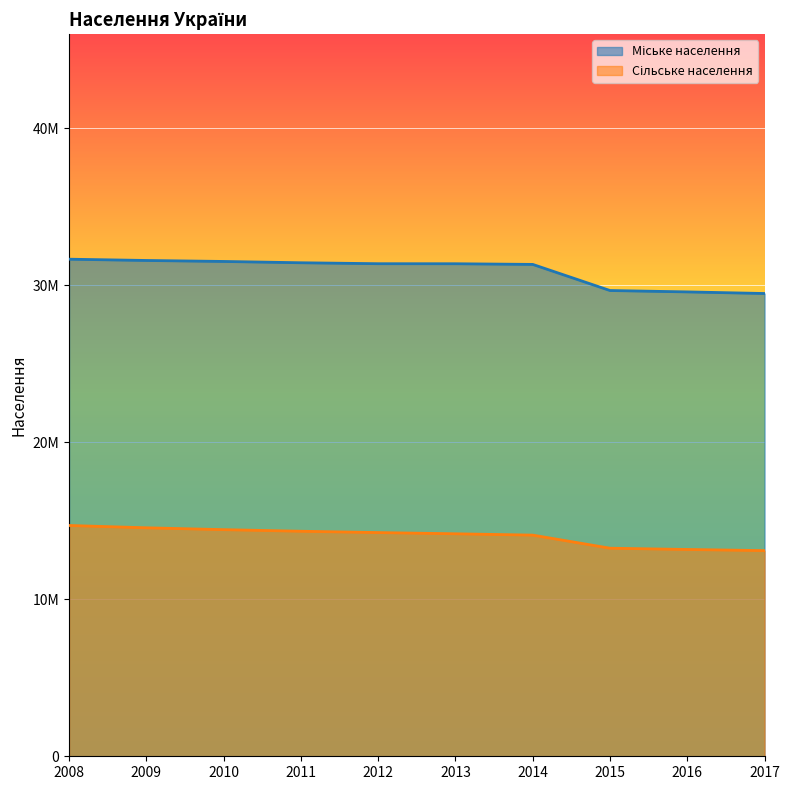

What is the approximate value of Міське населення at 2010, to the nearest 100?

31524800